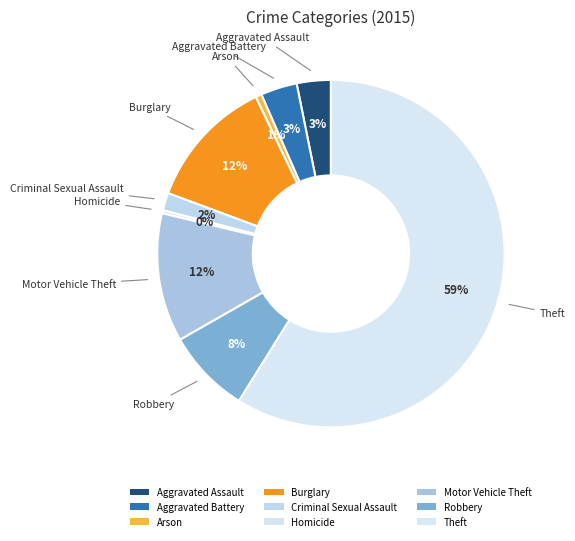

Rank the categories by value from lowest to highest.

Homicide, Arson, Criminal Sexual Assault, Aggravated Assault, Aggravated Battery, Robbery, Motor Vehicle Theft, Burglary, Theft